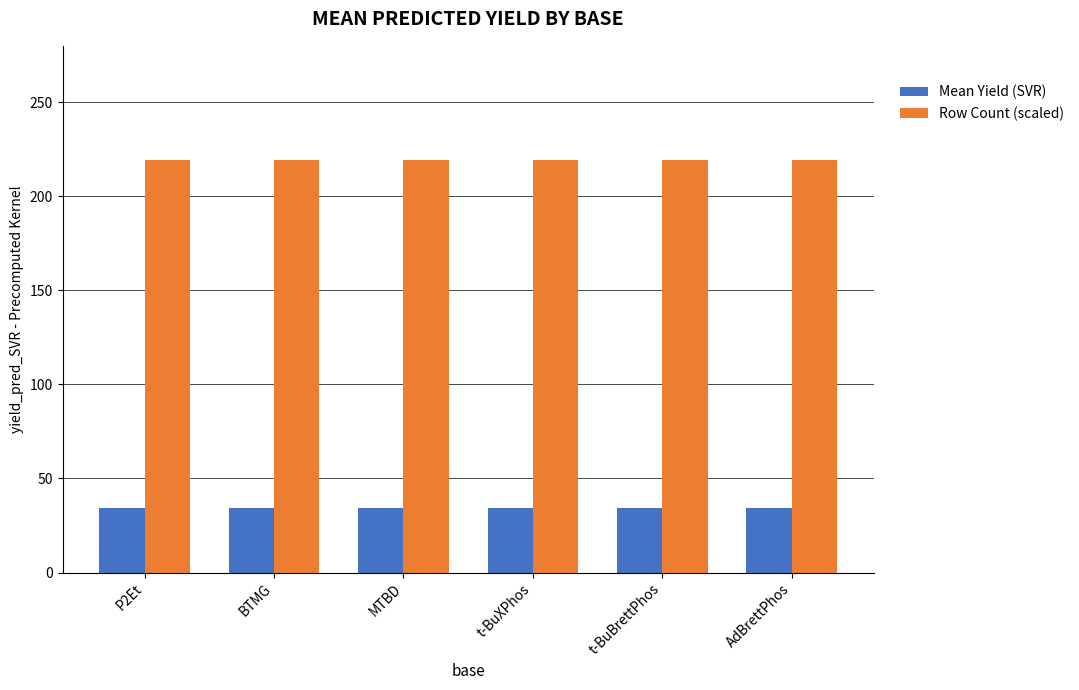

What is the label of the 4th bar from the right?

MTBD